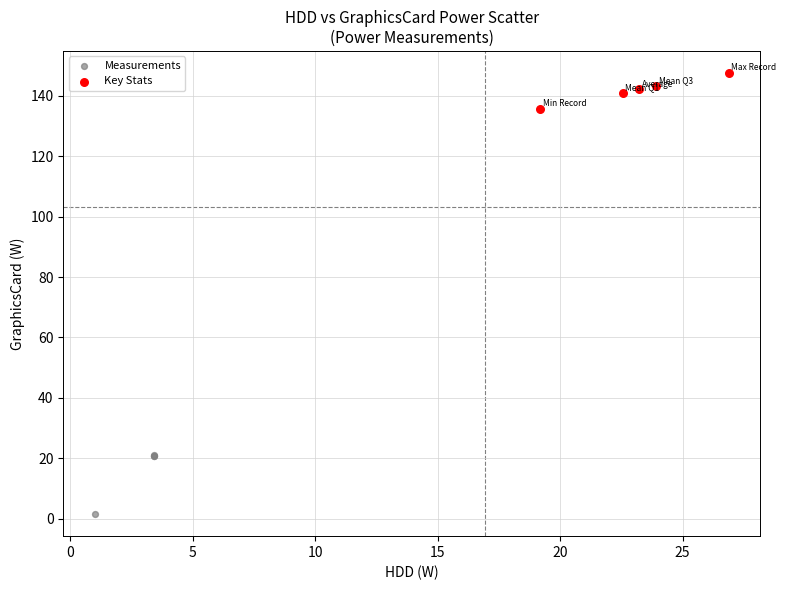

Which series reaches the minimum Y coordinate?

Measurements